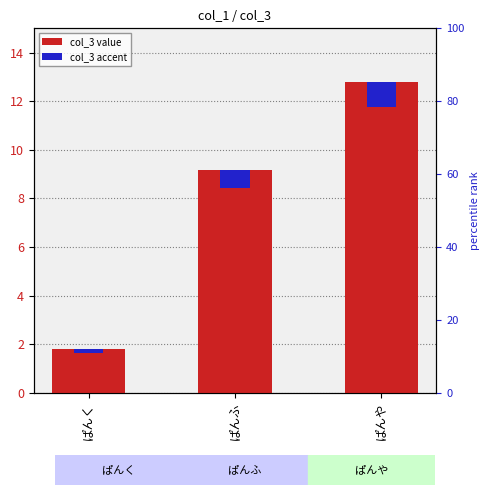

Rank the series by their average value, from lowest to highest.

col_3 accent, col_3